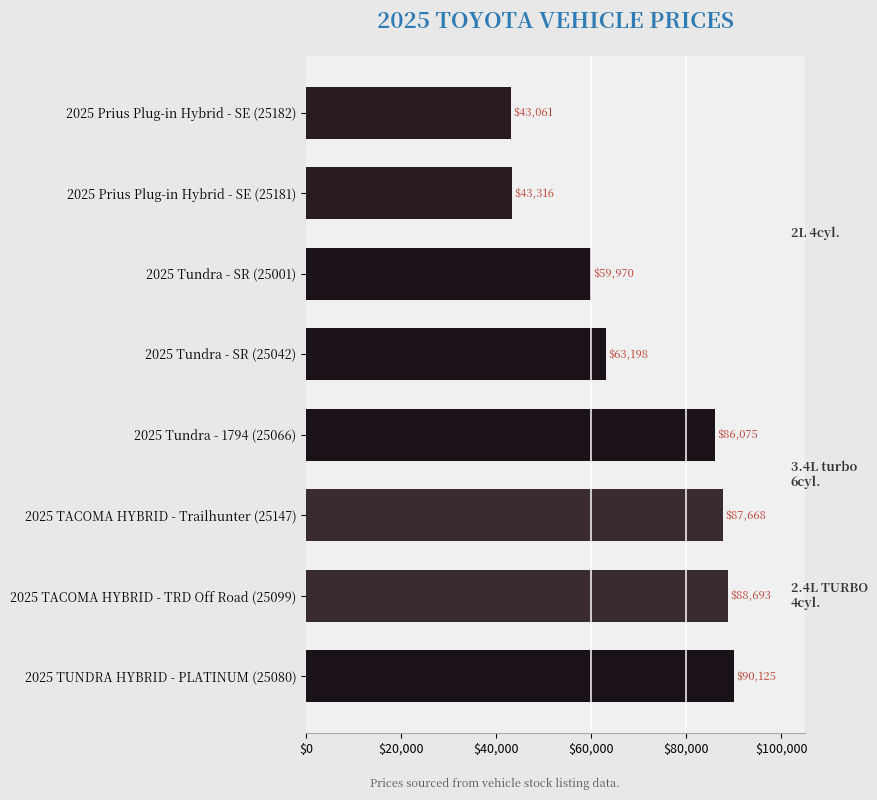

What is the label of the 1st bar from the top?

2025 Prius Plug-in Hybrid - SE (25182)